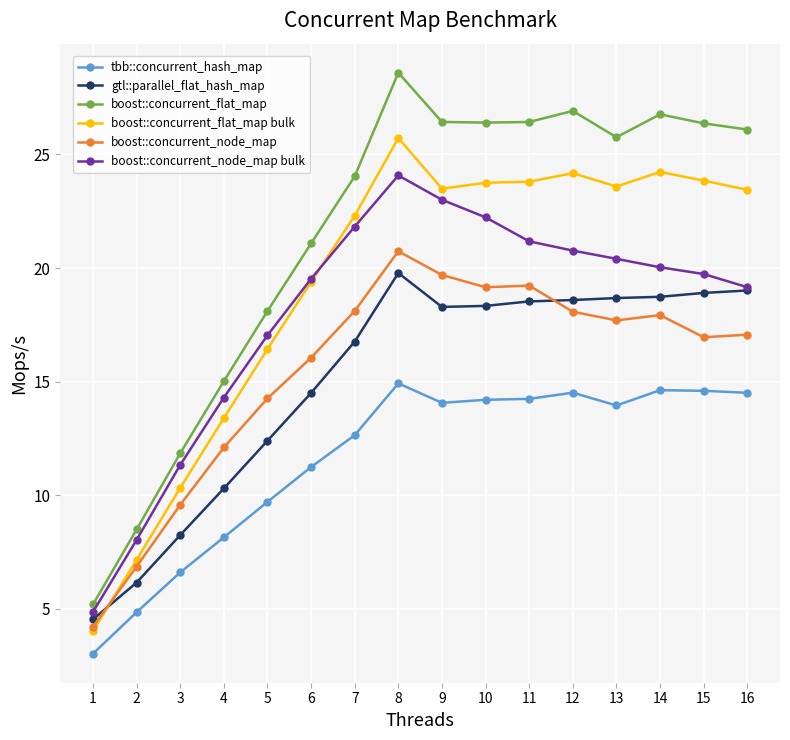

Which label corresponds to the largest value in the chart?

8